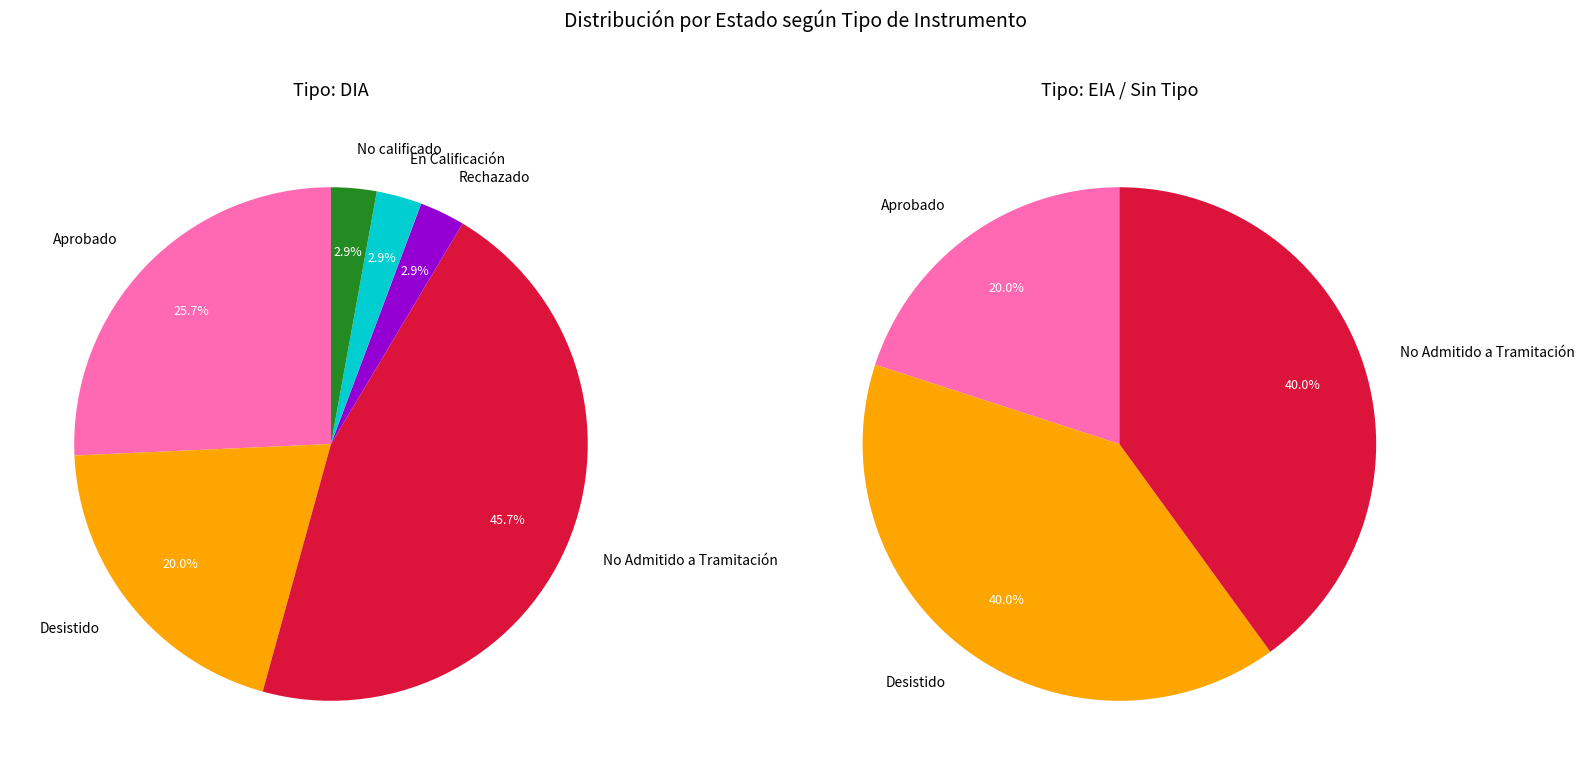

To the nearest percent, what is the average slice percentage?

17%